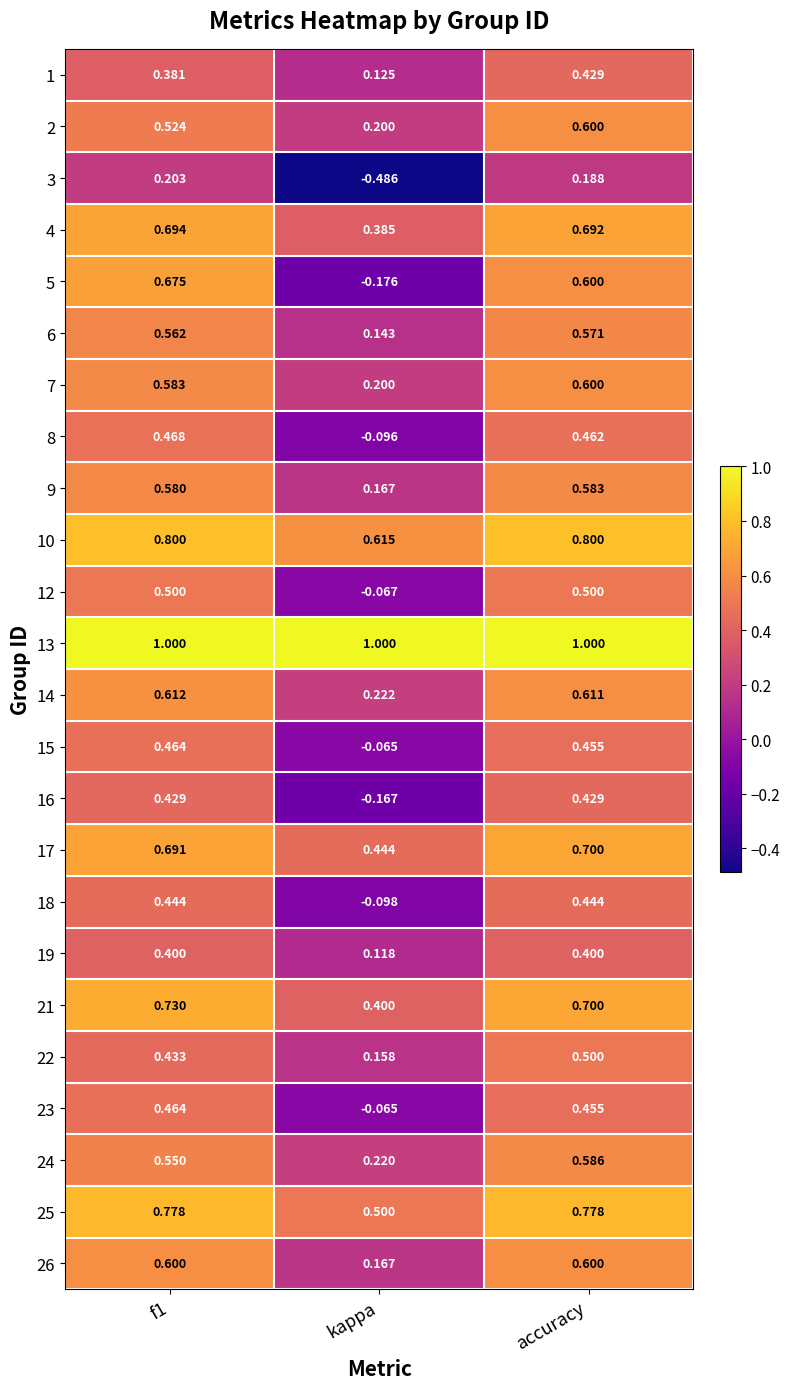

Which category has the lowest value across all series?

kappa